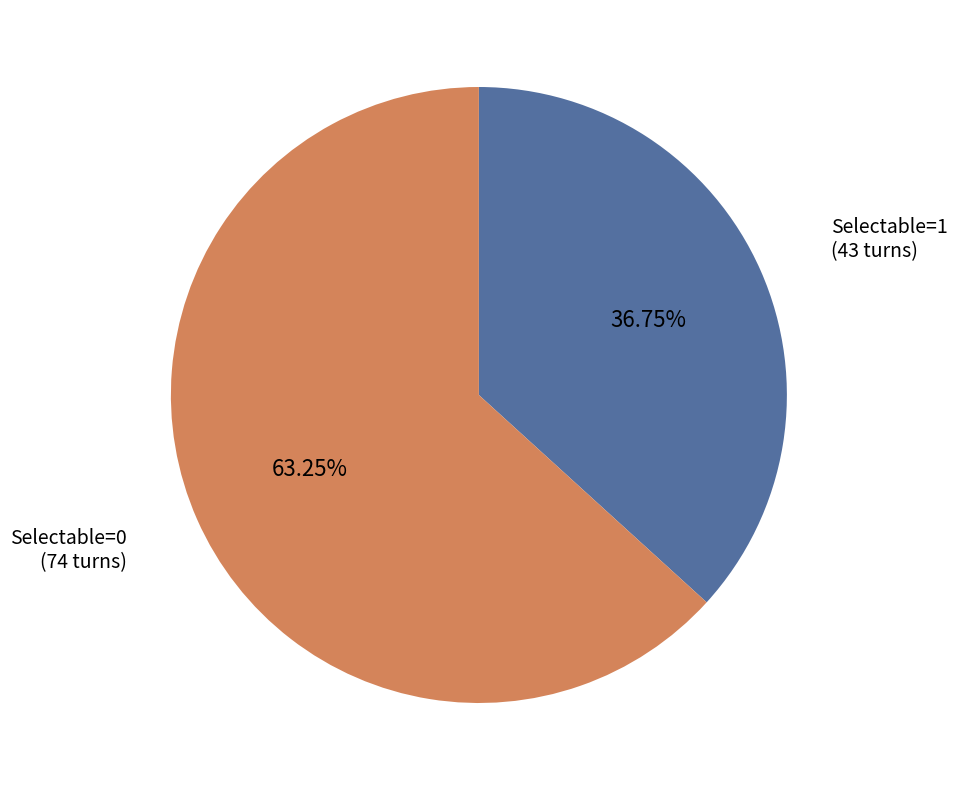

Do Selectable=1 (43 turns) and Selectable=0 (74 turns) together represent more than half of the pie?

Yes